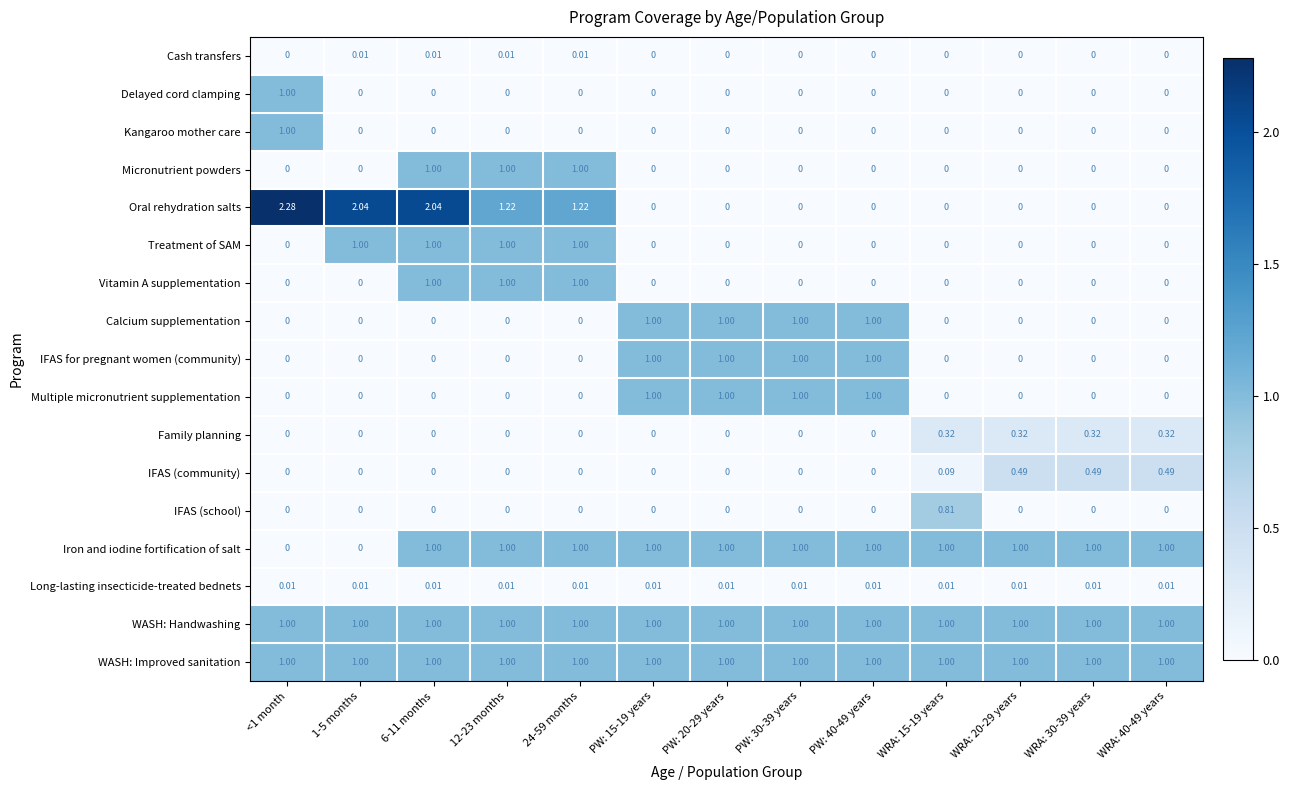

Which series changed the most between WRA: 15-19 years and WRA: 30-39 years?

IFAS (school)